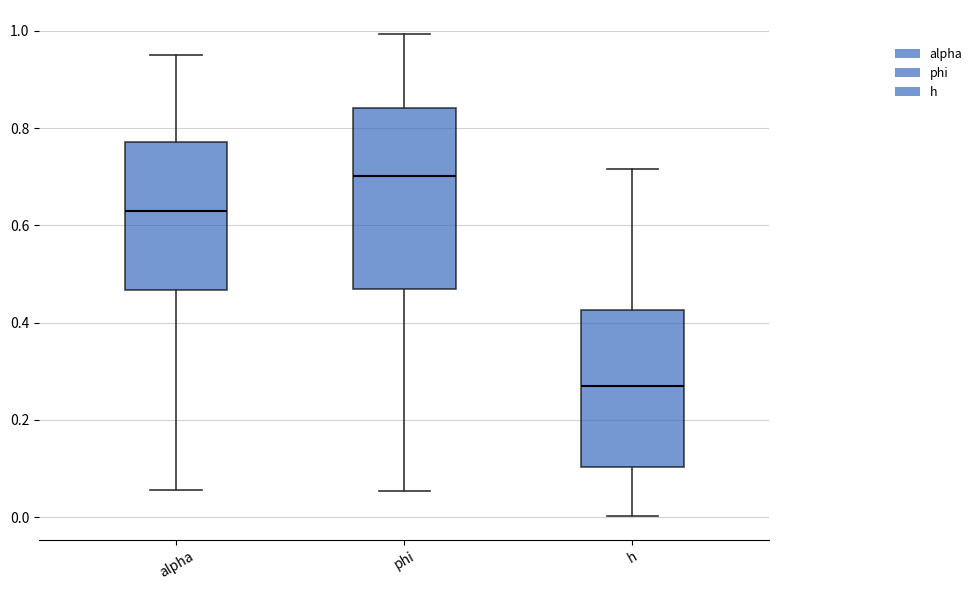

Reading left to right, transcribe this box plot: for each box, give where its median line is, the range the box spans, and where its two whiskers end, as read against the y-axis. The values are not printed on the chart, so give them approximately, as read against the axis.

alpha: median 0.62, box 0.46 to 0.78, whiskers 0.06 to 0.96
phi: median 0.70, box 0.46 to 0.84, whiskers 0.06 to 1.00
h: median 0.26, box 0.10 to 0.42, whiskers 0.00 to 0.72